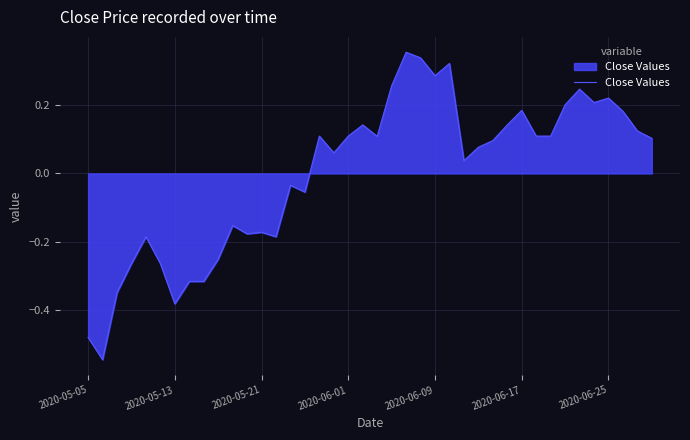

What is the difference between the maximum and minimum values?

0.9